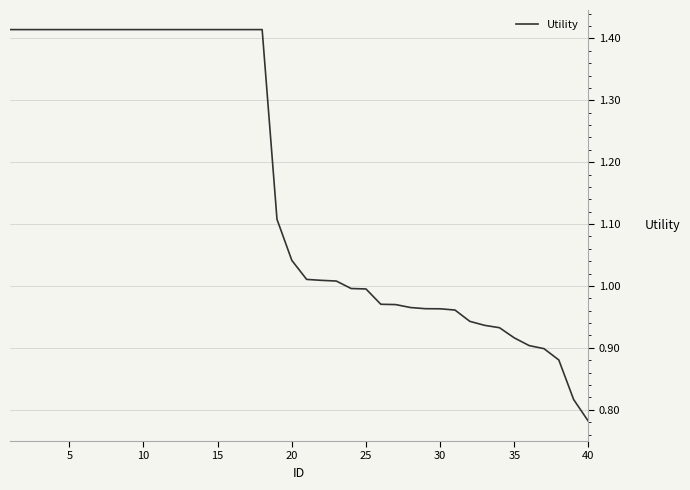

What is the difference between the maximum and minimum values?

0.6